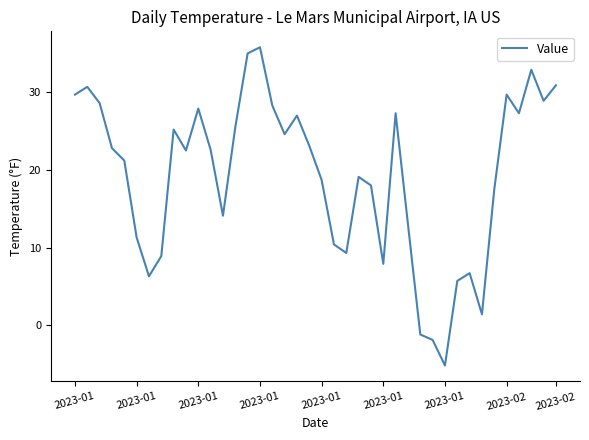

What is the greatest value displayed?

35.8